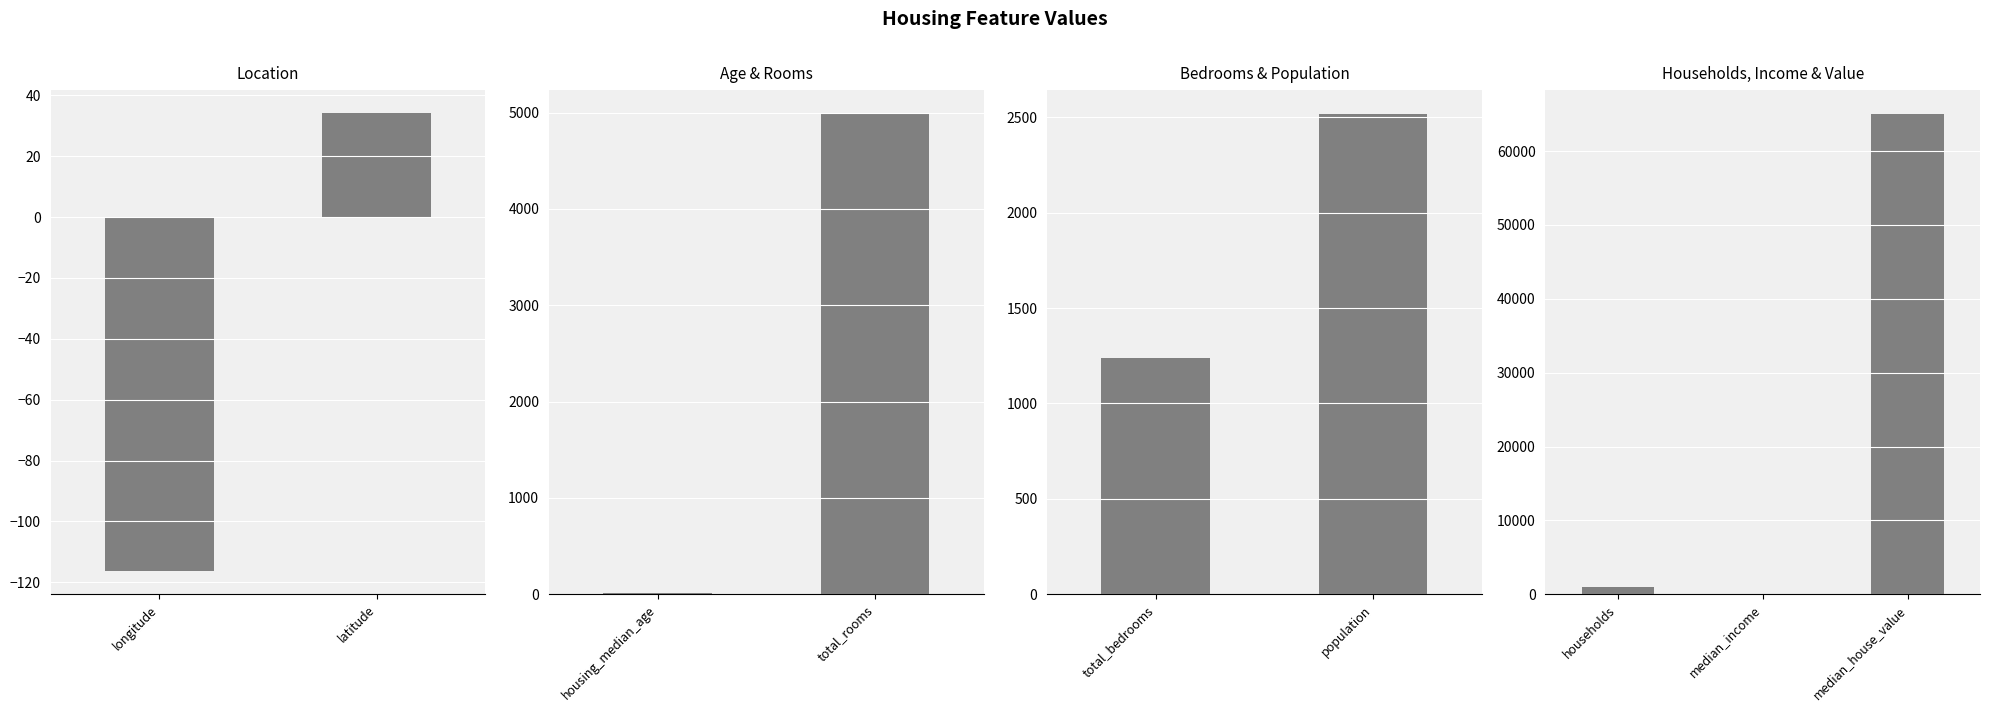

How many series are shown in this chart?

1